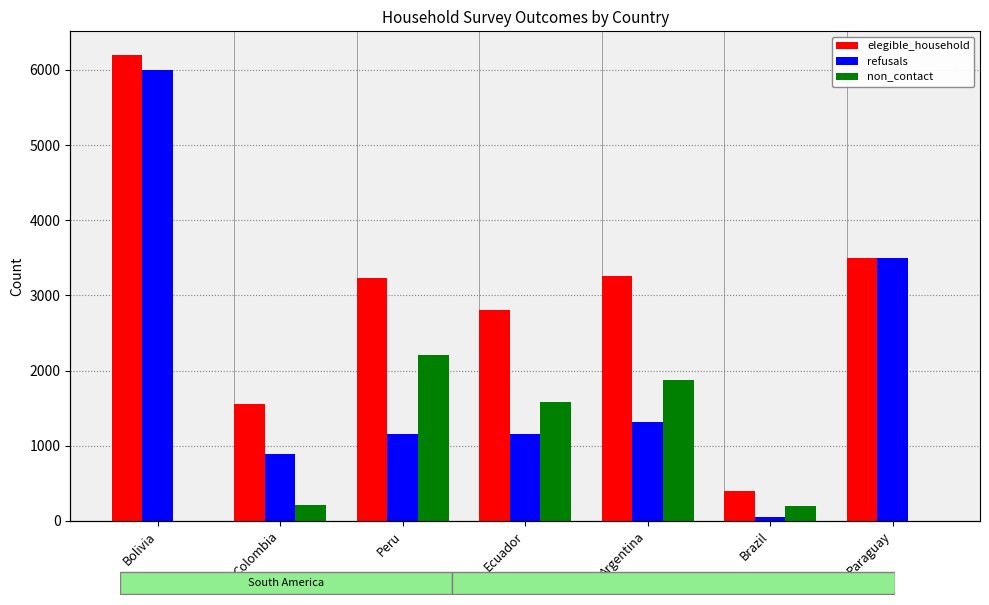

What is the label of the 2nd bar from the right?

Brazil